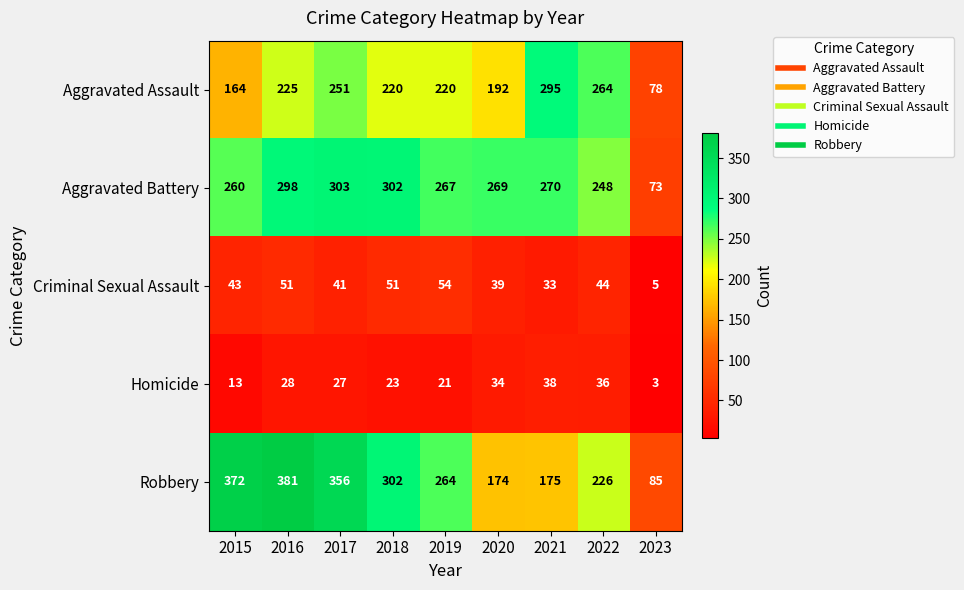

At which label does Homicide first exceed 27?

2016